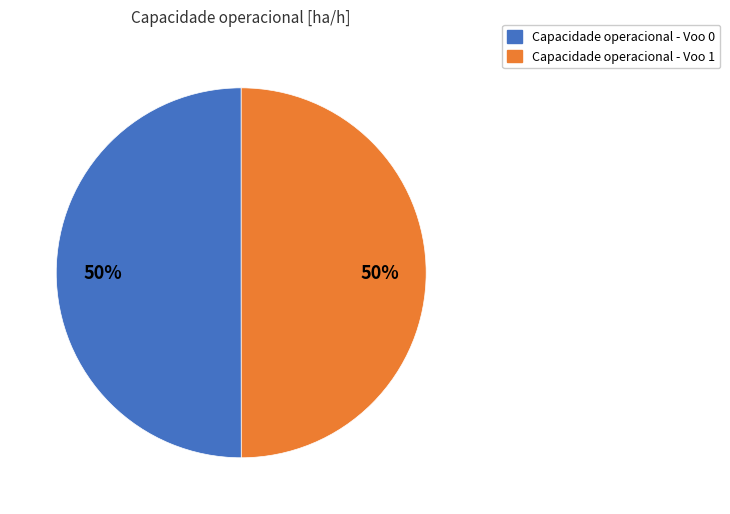

To the nearest percent, what is the average slice percentage?

50%